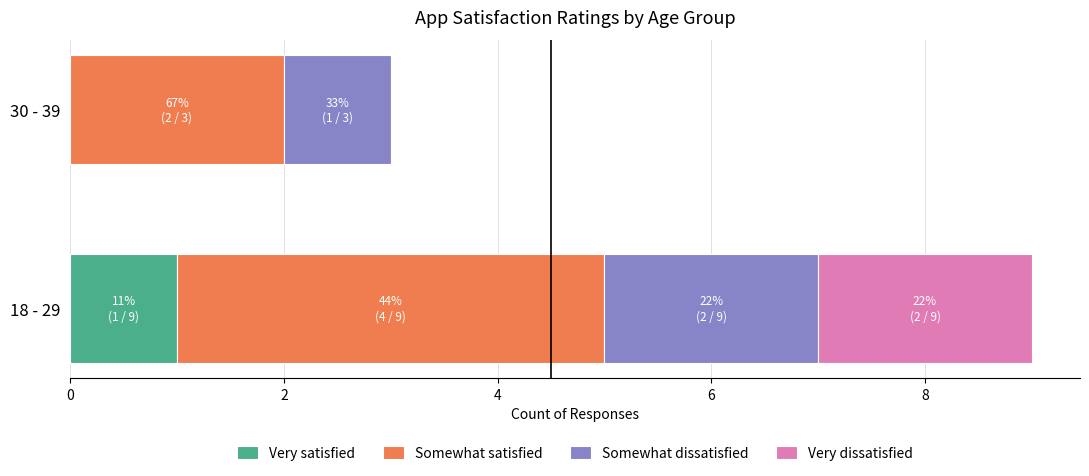

Is it true that Very satisfied equals 0 at 30 - 39?

True